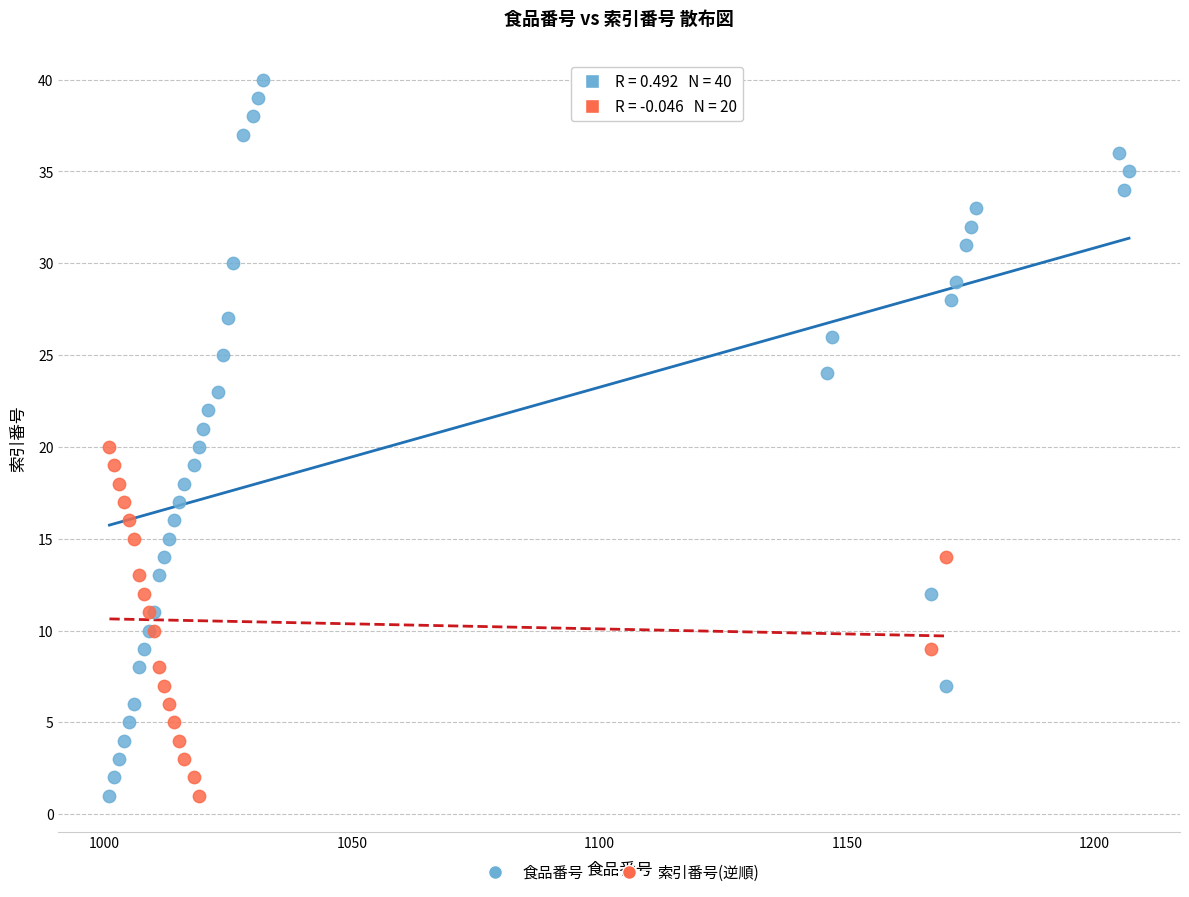

Which series reaches the maximum Y coordinate?

食品番号